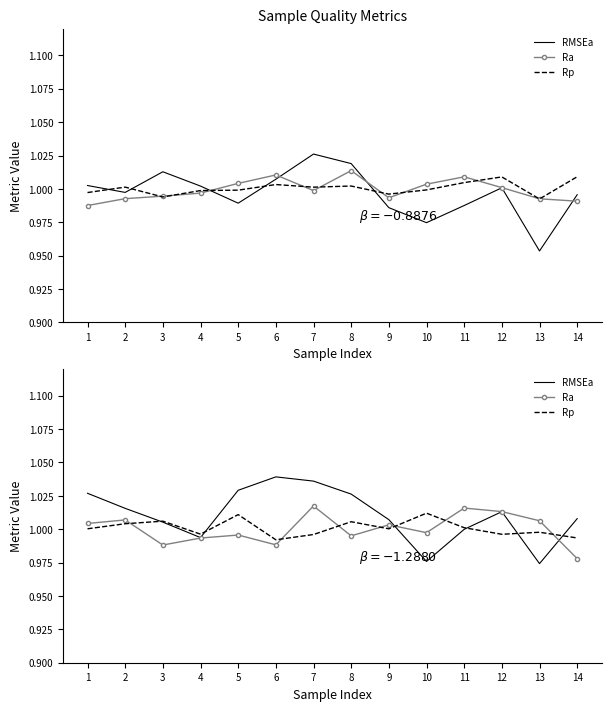

Reading left to right, transcribe all the data shown in this chart.

RMSEa: 1.0	1.0	1.0	1.0	1.0	1.0	1.0	1.0	1.0	1.0	1.0	1.0	1.0	1.0
Ra: 1.0	1.0	1.0	1.0	1.0	1.0	1.0	1.0	1.0	1.0	1.0	1.0	1.0	1.0
Rp: 1.0	1.0	1.0	1.0	1.0	1.0	1.0	1.0	1.0	1.0	1.0	1.0	1.0	1.0